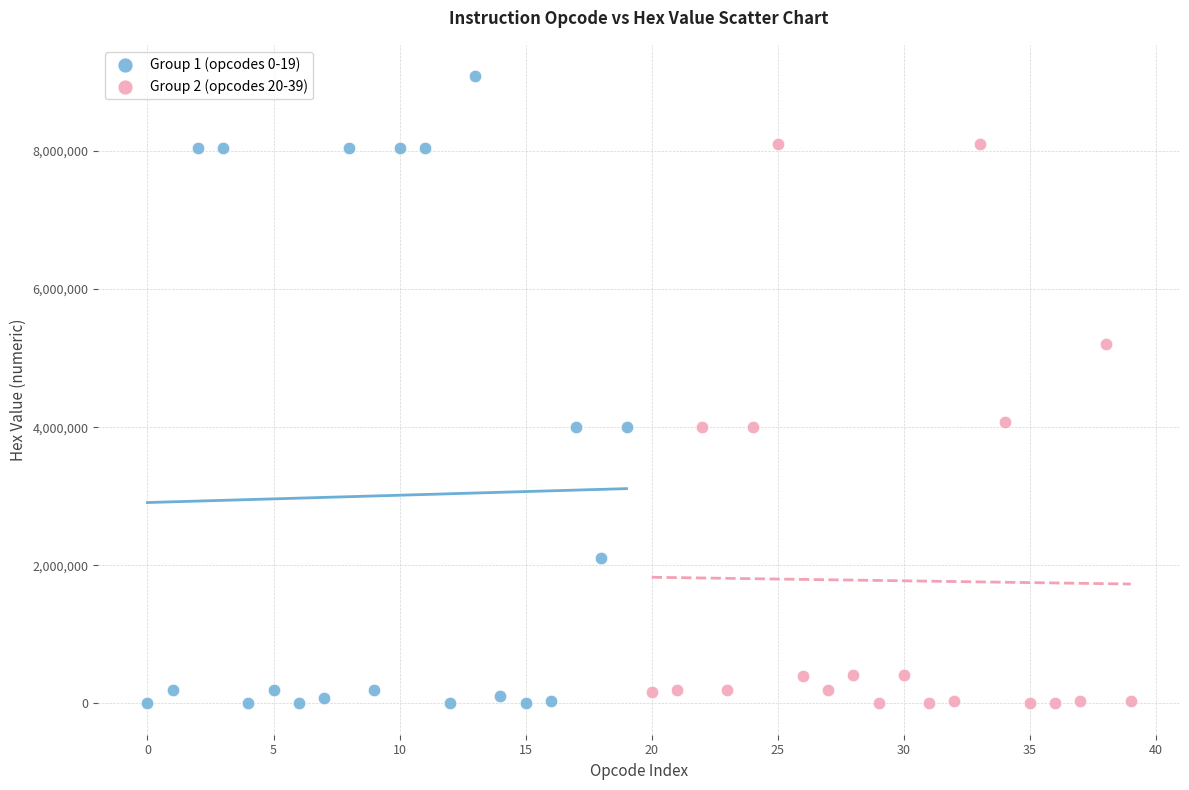

Which series has the widest spread of Y values?

Group 1 (opcodes 0-19)